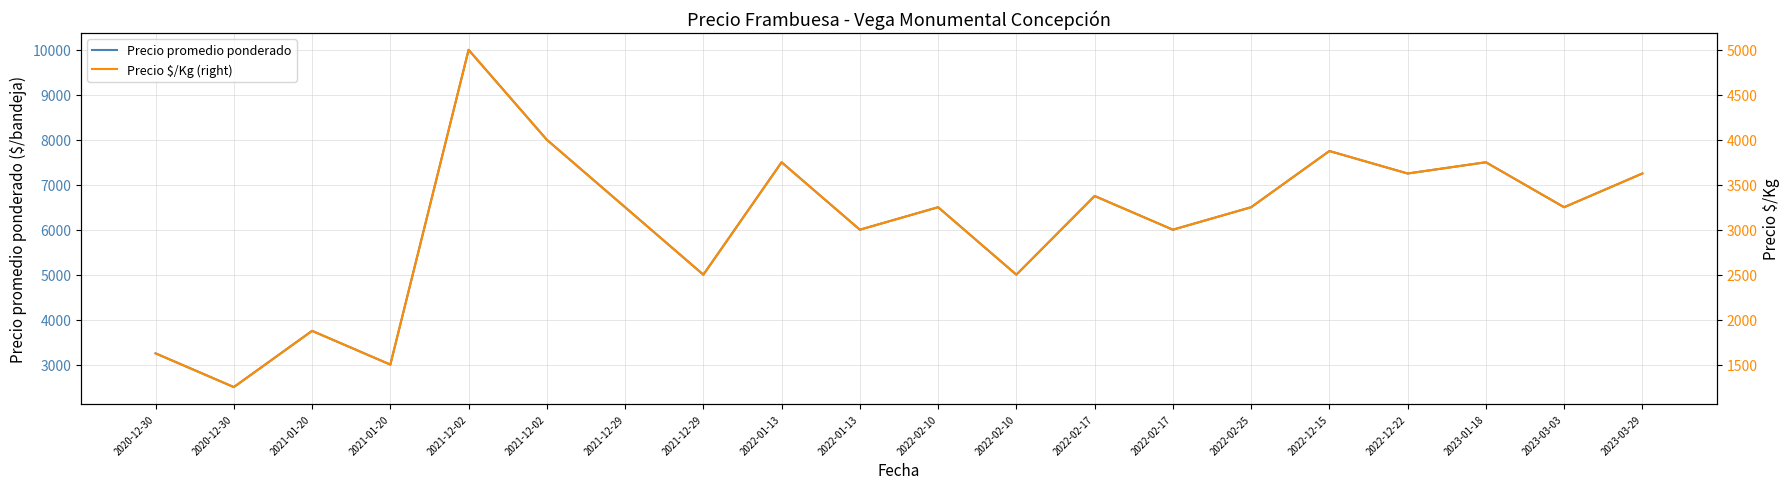

Which series has the largest range (max minus min)?

Precio promedio ponderado